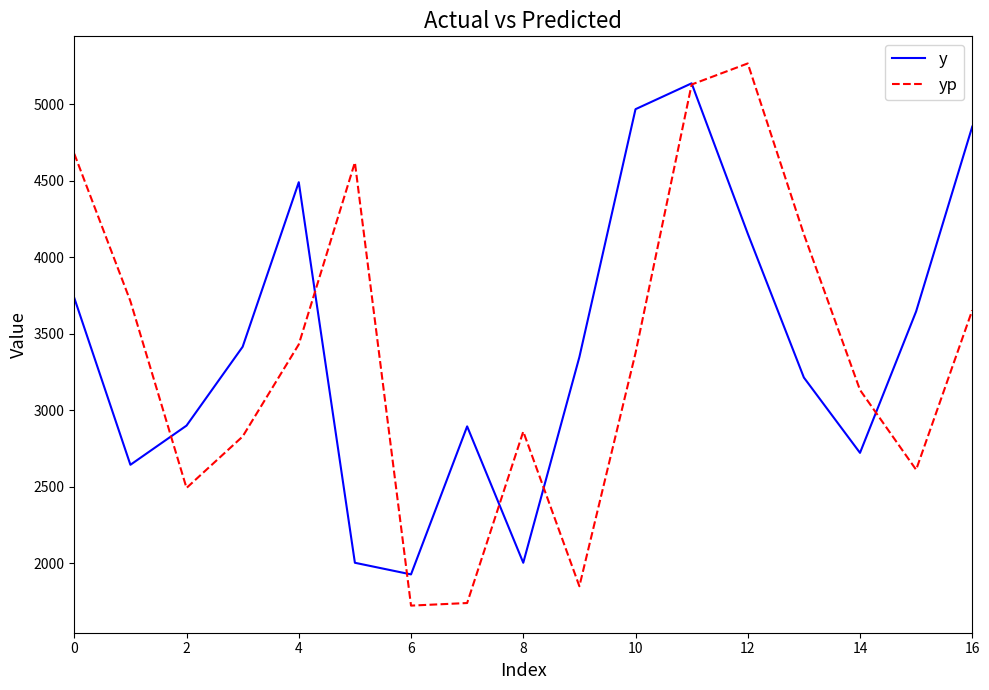

List the series in order of their peak value, lowest first.

y, yp